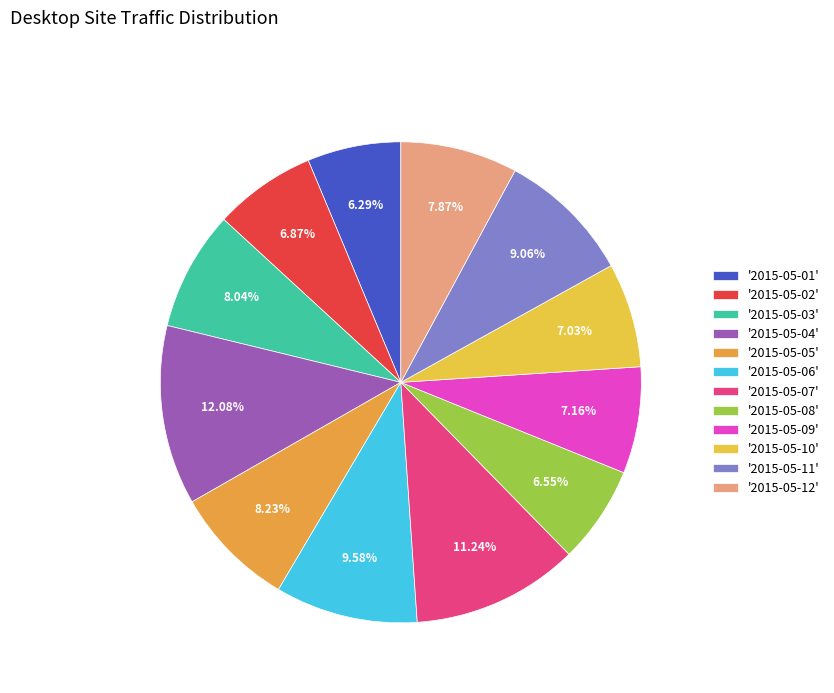

Count the number of slices in the pie.

12